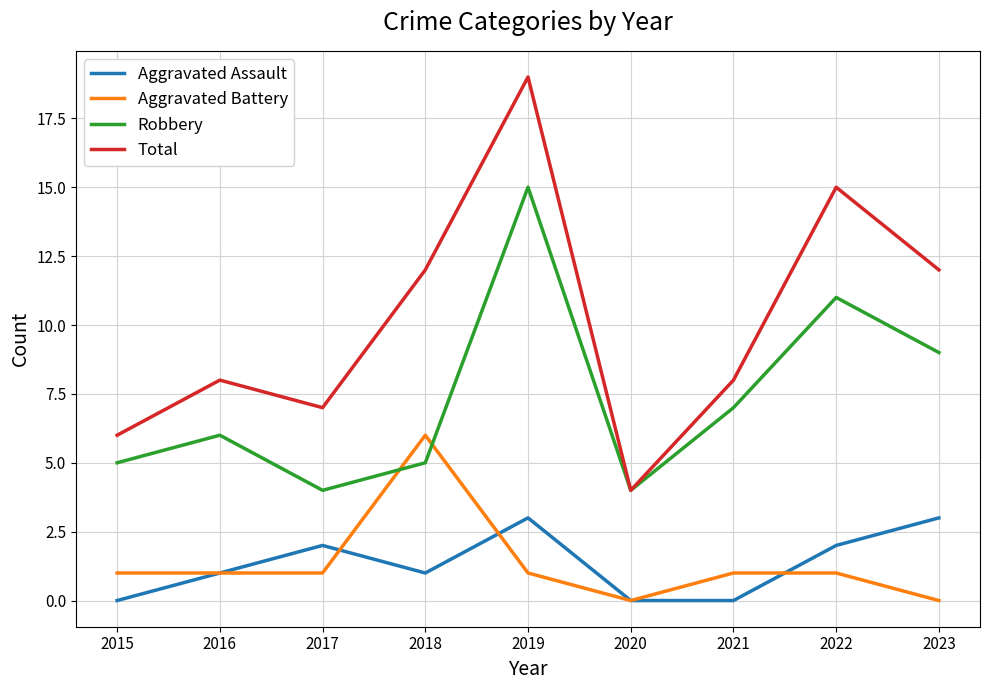

What value does the Total series have at 2023?

12